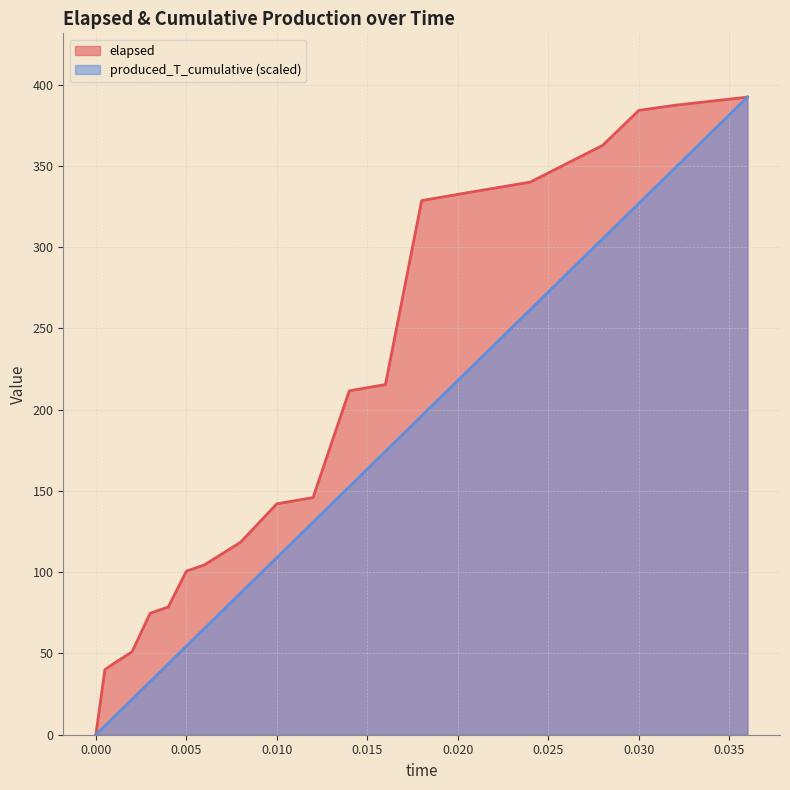

Does the chart display data point markers on the line(s)?

No